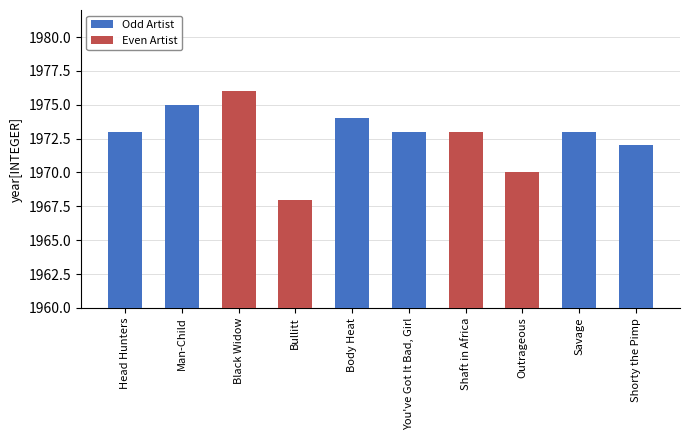

Approximately how many times larger is the value at Body Heat compared to Black Widow?

1.0